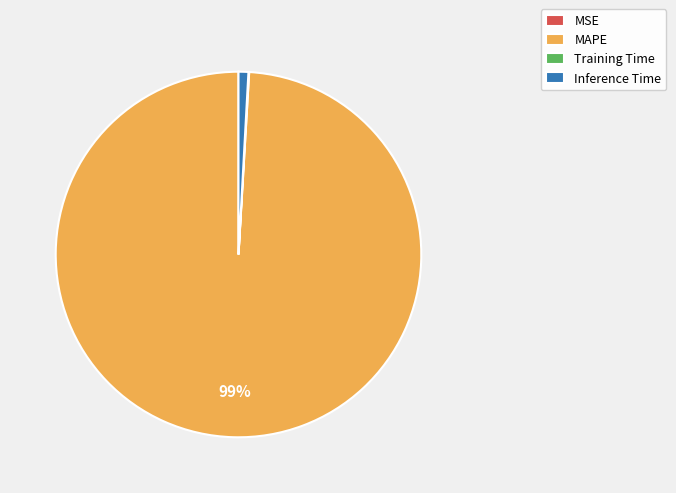

True or false: MAPE accounts for 99% of the total.

True